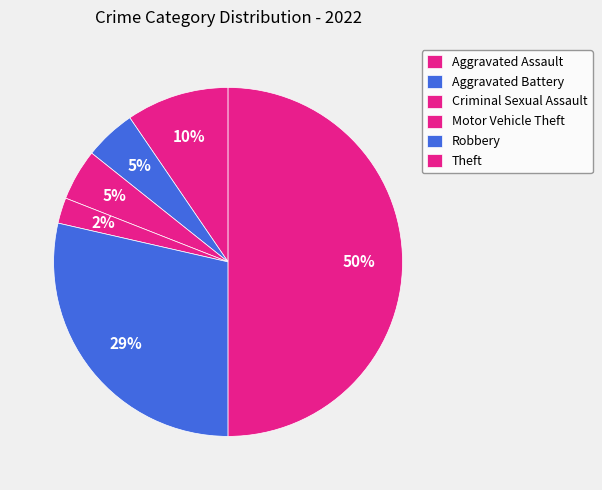

Which category has the biggest portion of the pie?

Theft